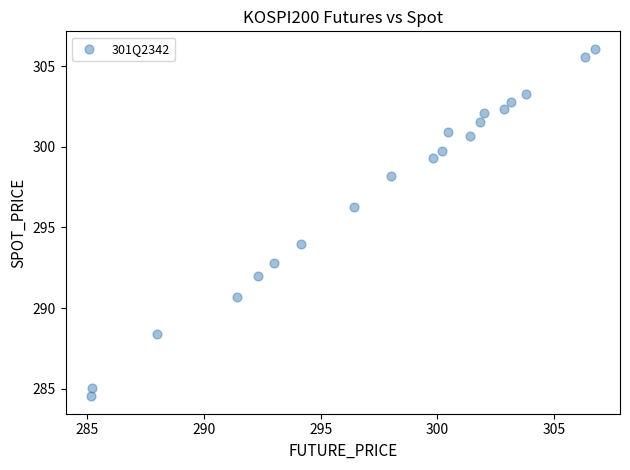

What is the range of X values (max minus min)?

21.6